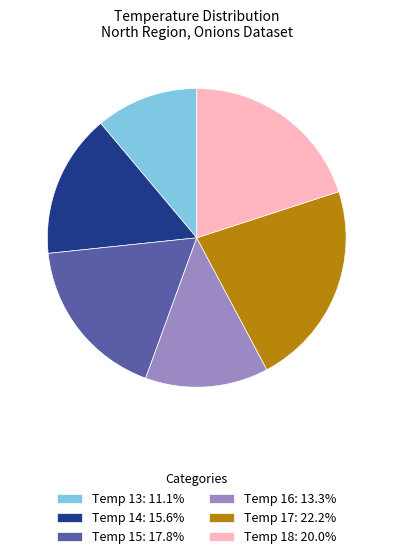

How many slices are in this pie chart?

6